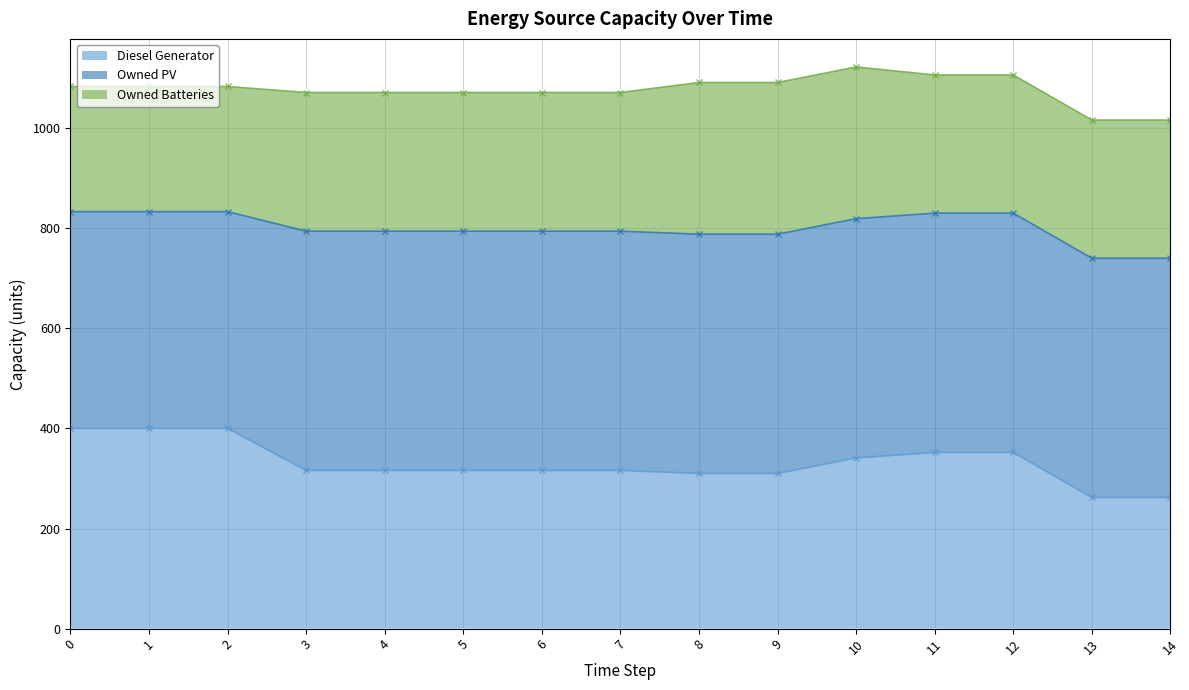

What is the value of the Diesel Generator (cum) point at the 9th from the left?

310